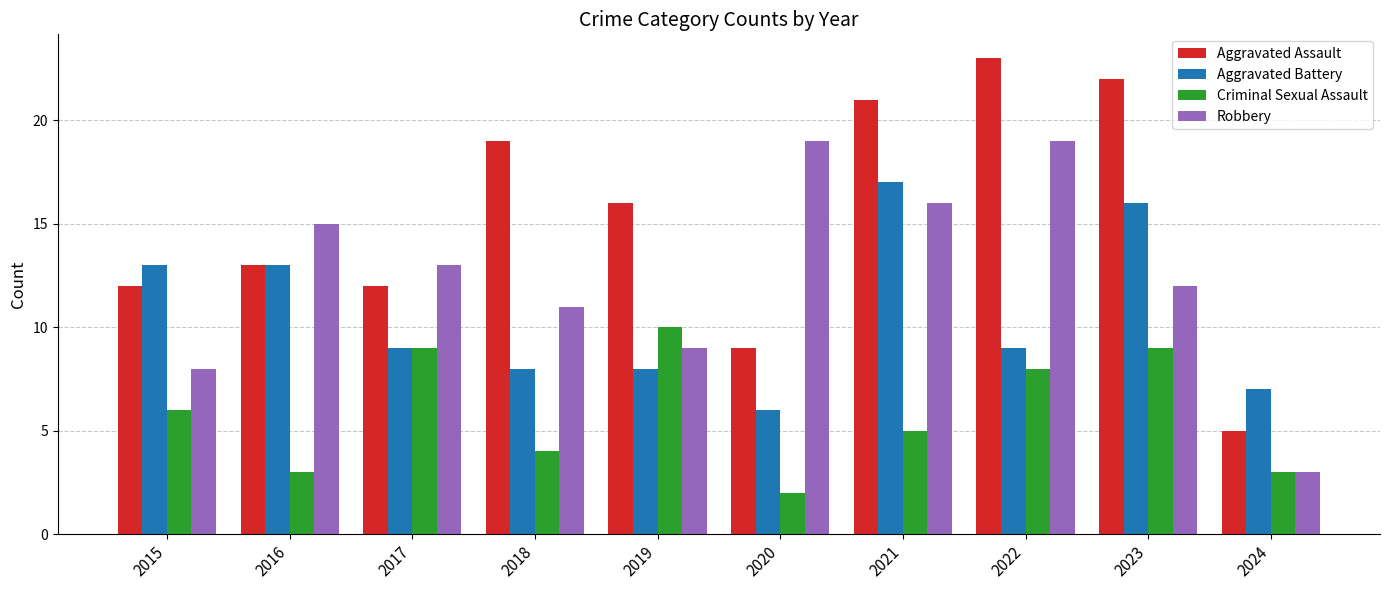

At 2018, list the series in order from smallest to largest.

Criminal Sexual Assault, Aggravated Battery, Robbery, Aggravated Assault